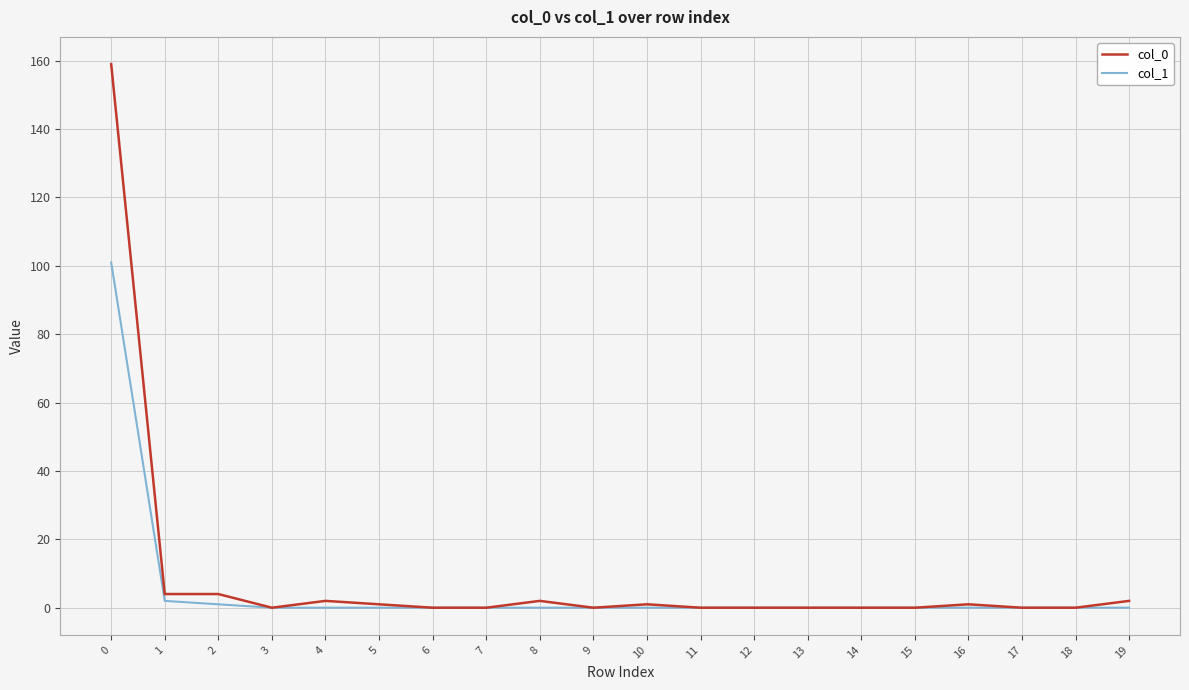

At how many categories does at least one series exceed 34?

1